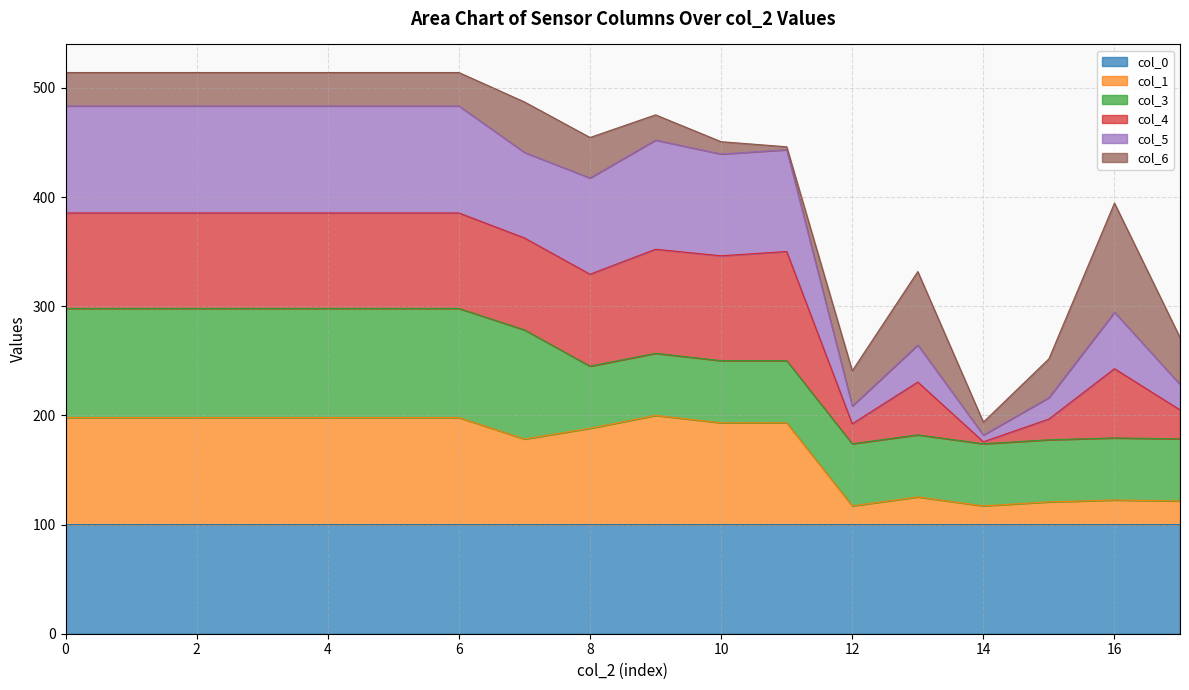

Does the chart have visible grid lines?

Yes